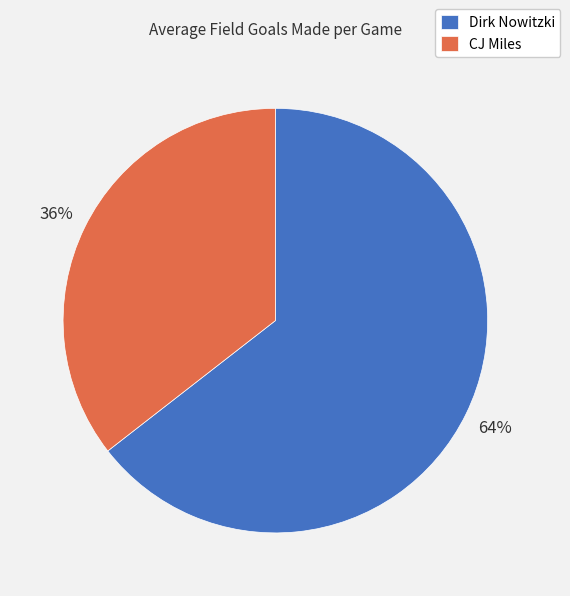

What percentage is the Dirk Nowitzki slice, to the nearest percent?

64%